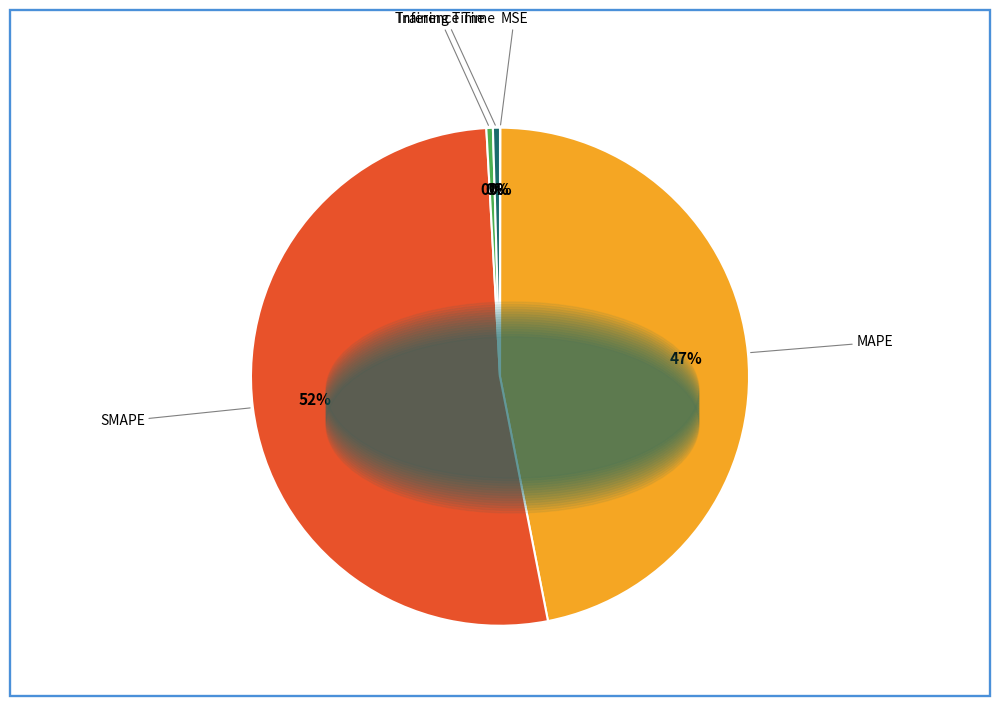

Is there any slice that represents more than half of the pie?

Yes